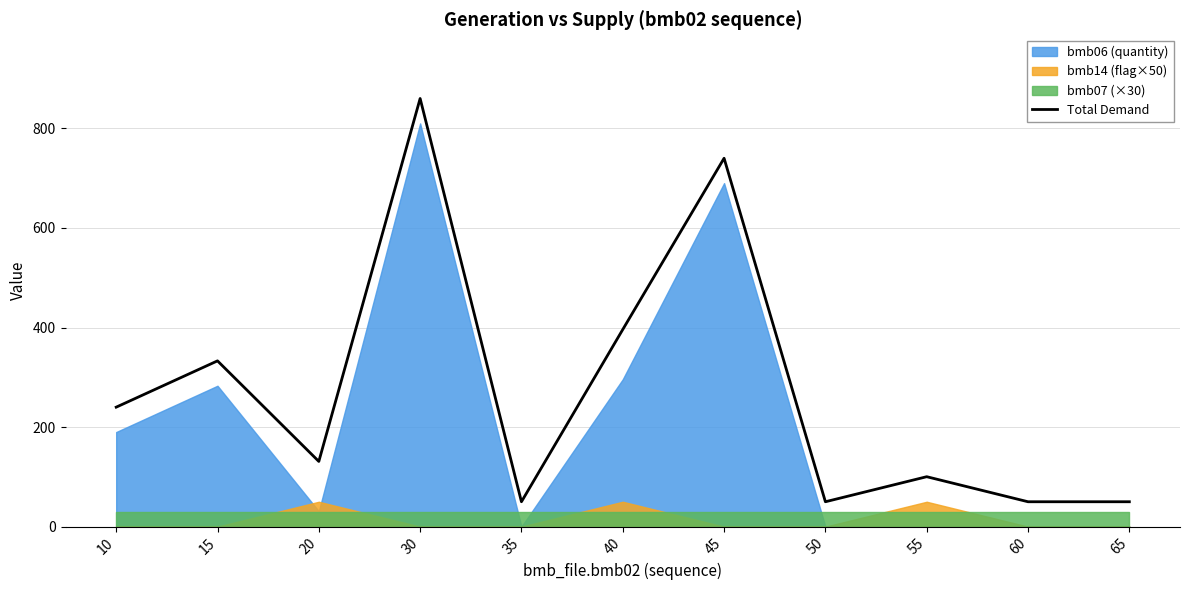

The value at 50 is 21.7. True or false?

False